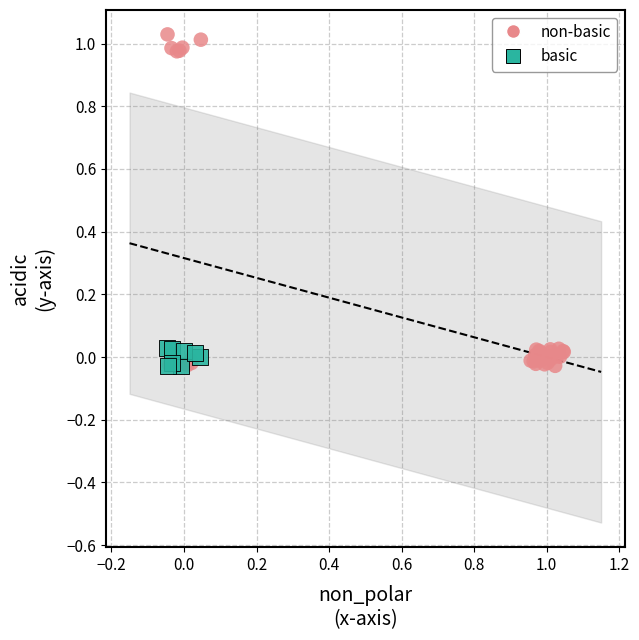

What are all the series names shown in the legend?

non-basic, basic